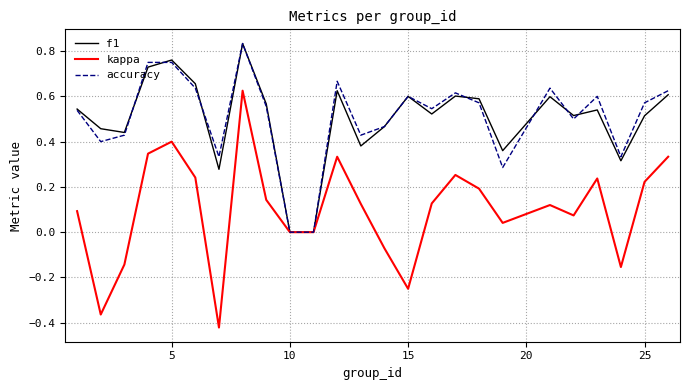

Which series has the largest range (max minus min)?

kappa